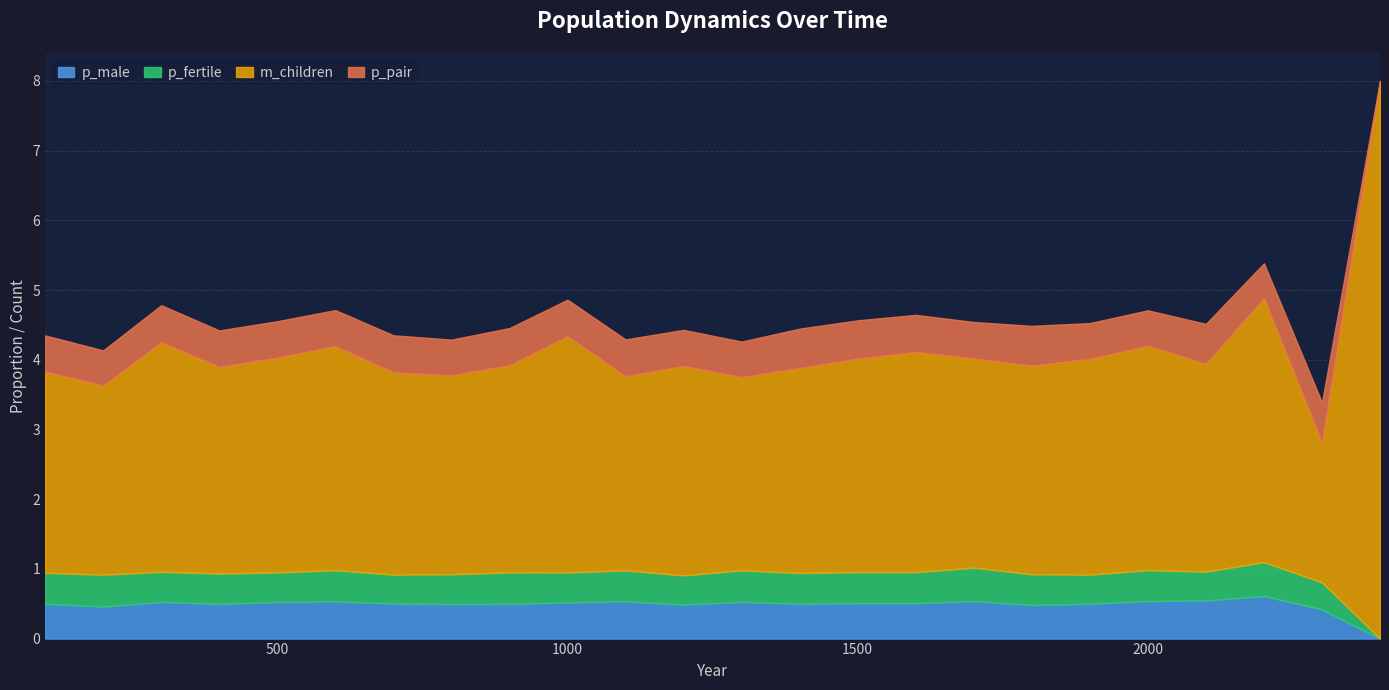

What is the minimum value for m_children?

2.0